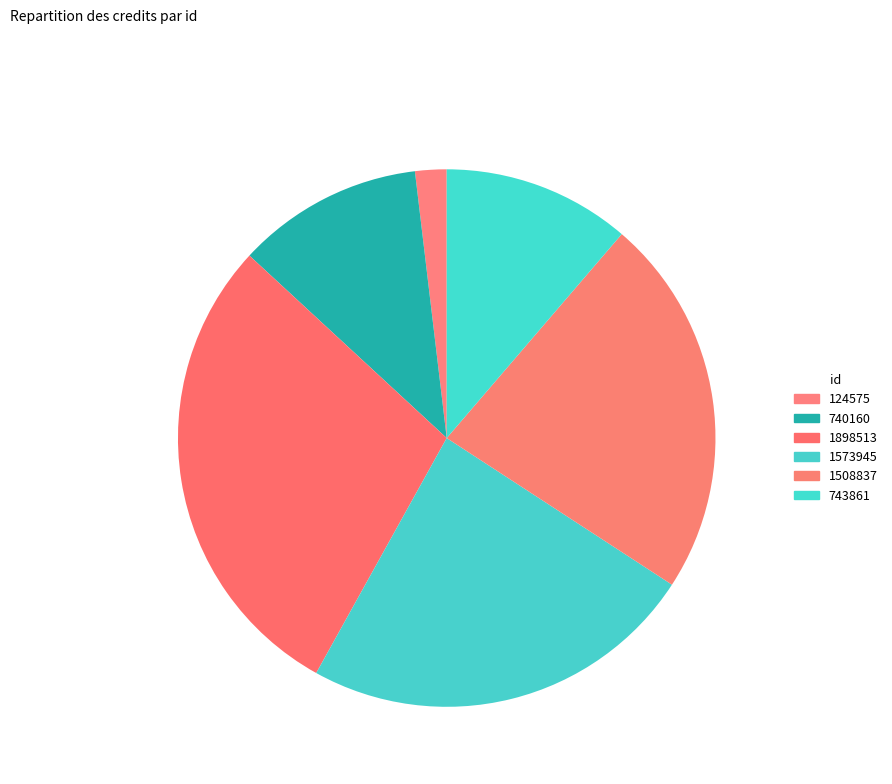

Which has a higher value, 124575 or 1573945?

1573945